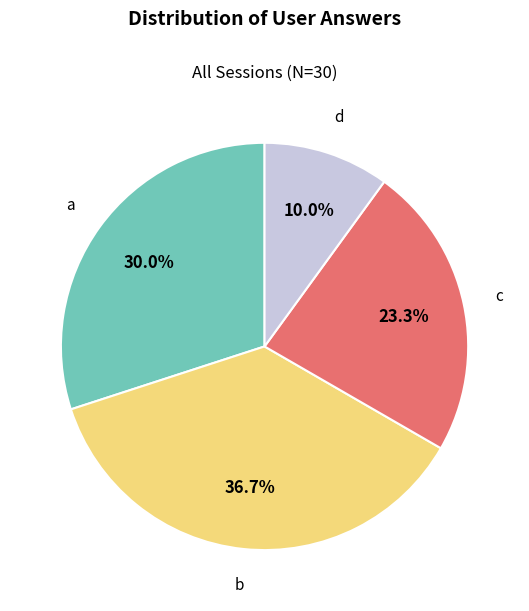

To the nearest percent, what portion does c represent?

23%